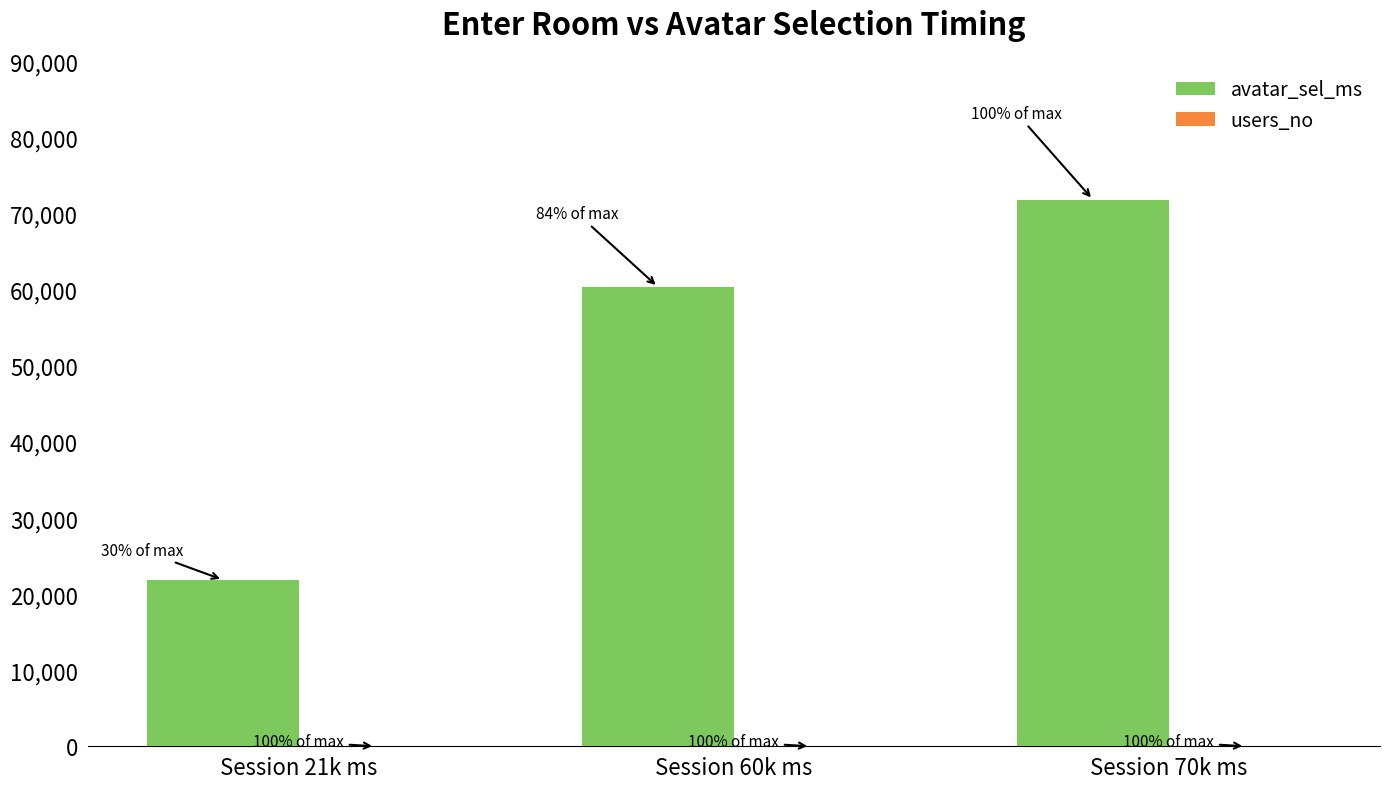

Where is avatar_sel_ms nearest to the value 46890?

Session 60k ms